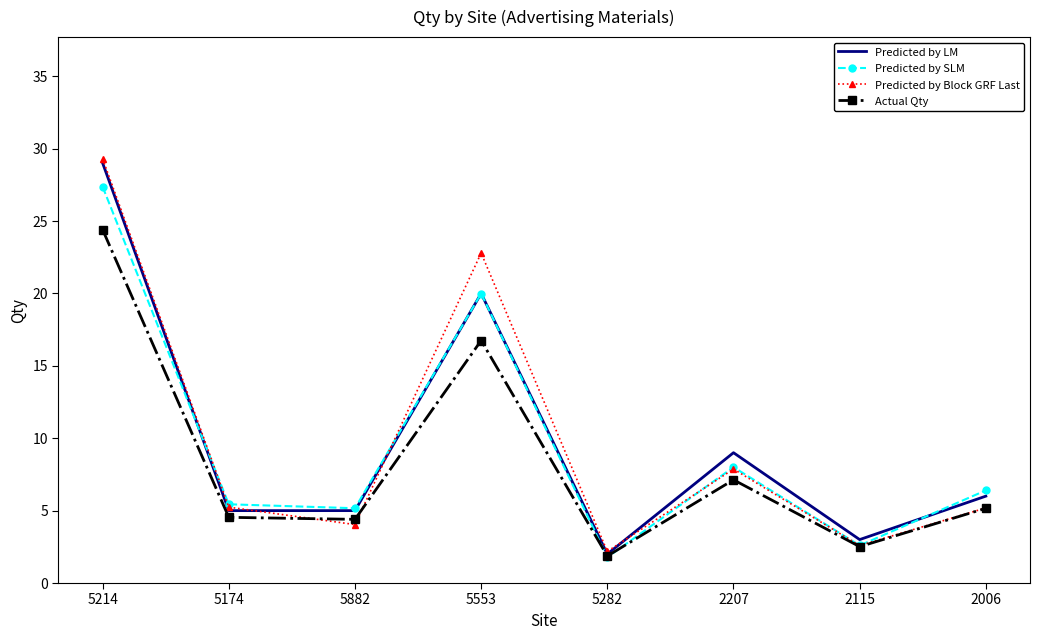

Is it true that Predicted by SLM equals 1.8 at 5282?

True